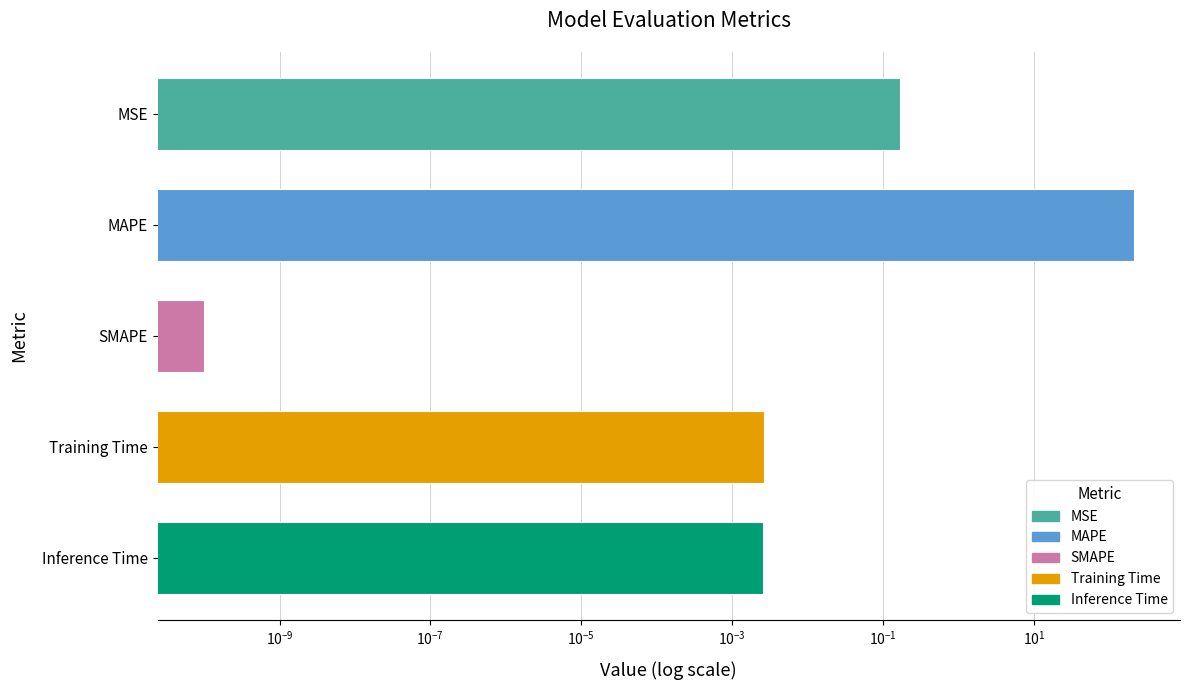

The value at SMAPE is 0.0. True or false?

True